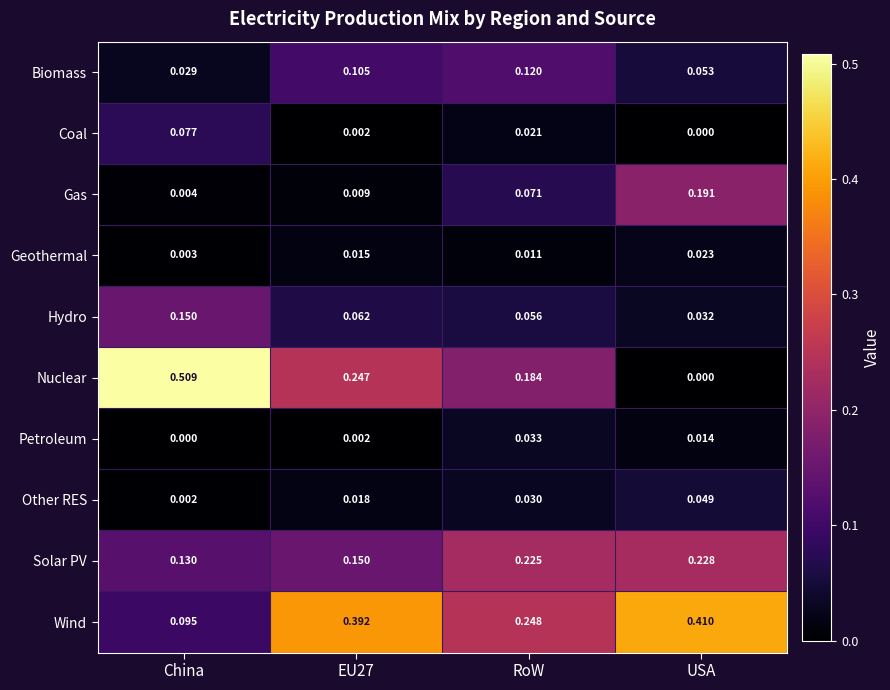

List the series in order of their peak value, lowest first.

Geothermal, Petroleum, Other RES, Coal, Biomass, Hydro, Gas, Solar PV, Wind, Nuclear